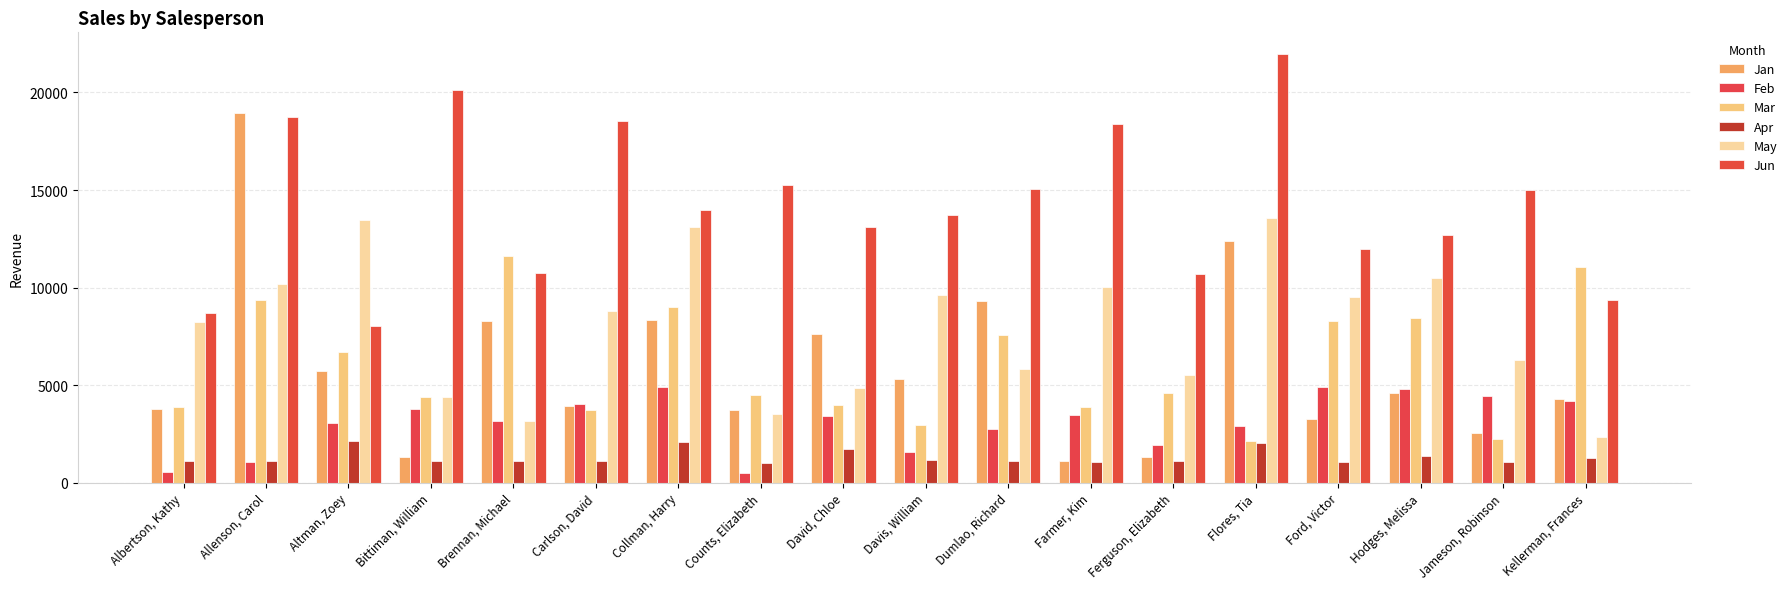

Reading left to right, transcribe all the data shown in this chart.

Jan: 3799	18930	5725	1344	8296	3945	8337	3742	7605	5304	9333	1103	1333	12398	3251	4624	2552	4281
Feb: 557	1042	3072	3755	3152	4056	4906	521	3428	1562	2779	3470	1913	2883	4931	4798	4459	4172
Mar: 3863	9355	6702	4415	11601	3726	9007	4505	3973	2945	7549	3862	4596	2142	8283	8420	2248	11074
Apr: 1117	1100	2116	1089	1122	1135	2113	1024	1716	1176	1101	1040	1126	2014	1054	1389	1058	1282
May: 8237	10185	13452	4404	3170	8817	13090	3528	4839	9642	5850	10024	5503	13547	9543	10468	6267	2365
Jun: 8690	18749	8046	20114	10733	18524	13953	15275	13085	13714	15065	18389	10686	21983	11967	12677	14982	9380